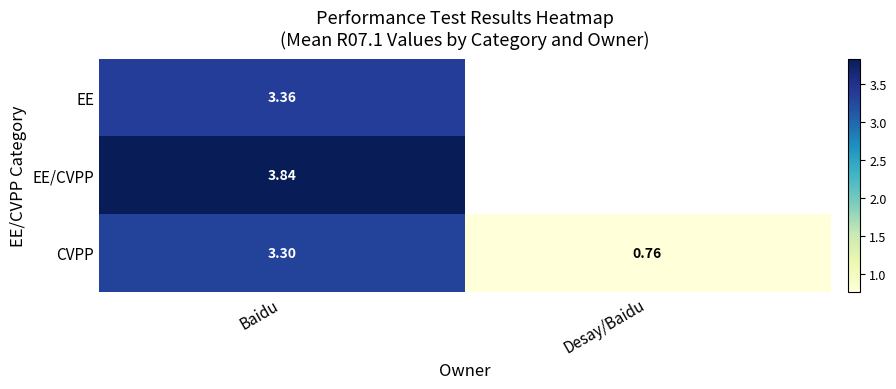

Is it true that EE equals 1.1 at Baidu?

False